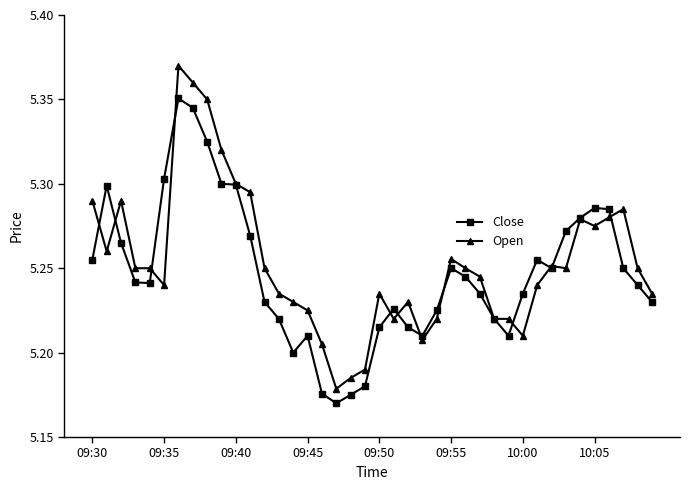

How many Open values are between 5 and 6?

40